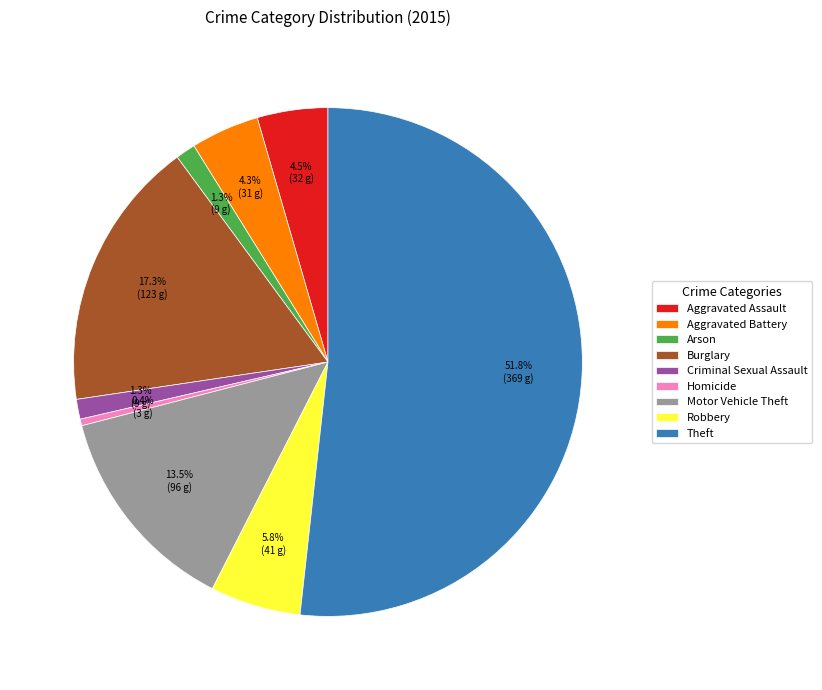

Do Burglary and Homicide together represent more than half of the pie?

No